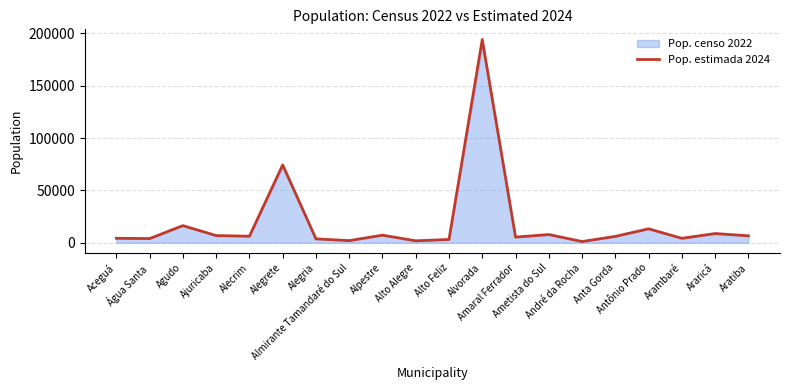

What is the difference between the values at Alegrete and Araricá?

65535